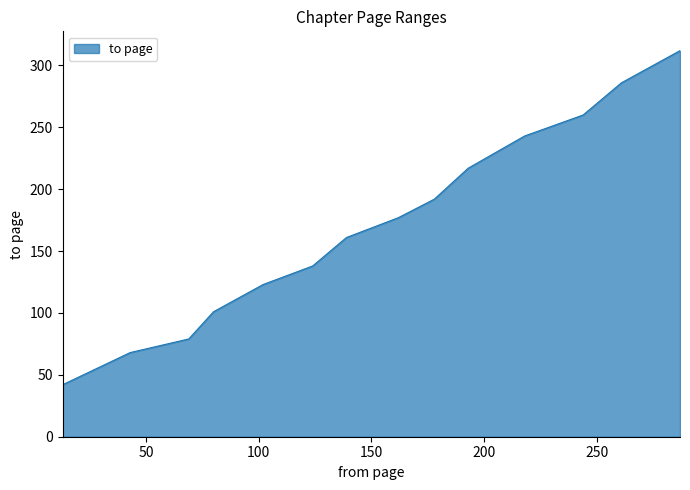

Reading left to right, what are all the values shown in this chart?

42	68	79	101	123	138	161	177	192	217	243	260	286	312